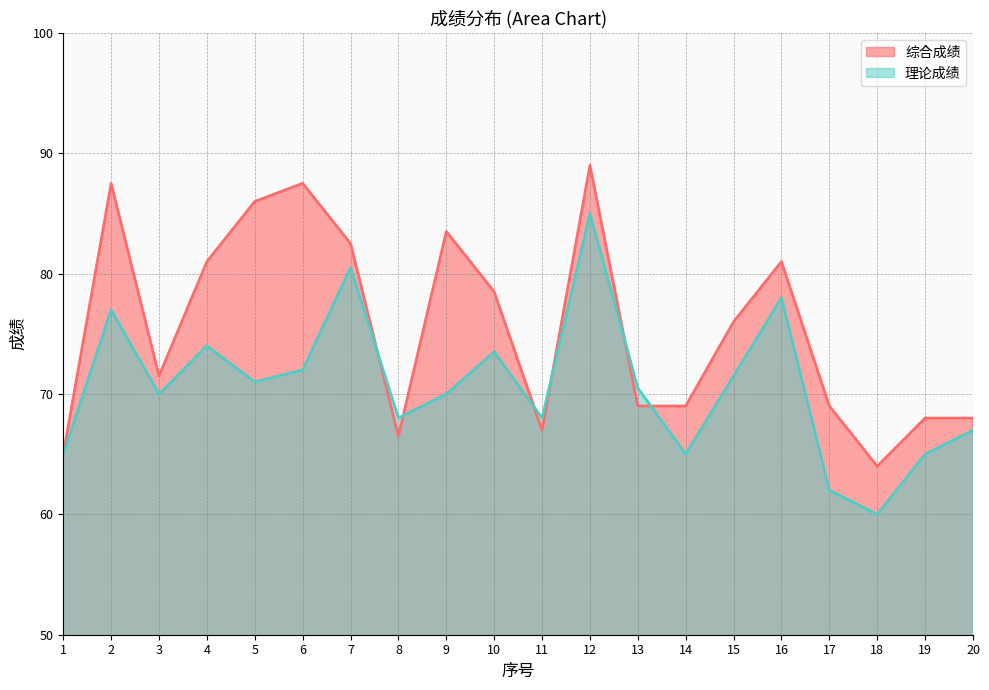

Which series has the largest total across all categories?

综合成绩